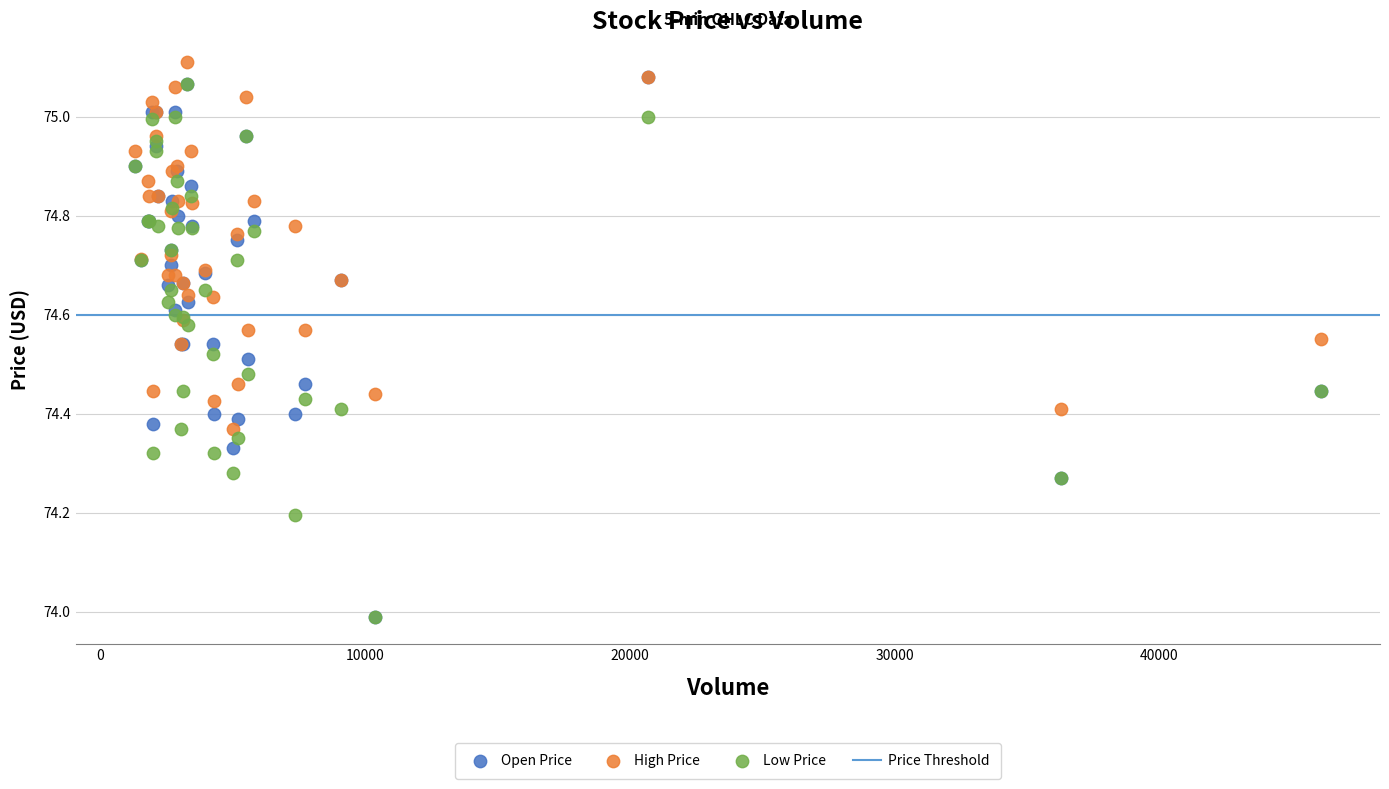

Which series contains the highest Y value?

High Price